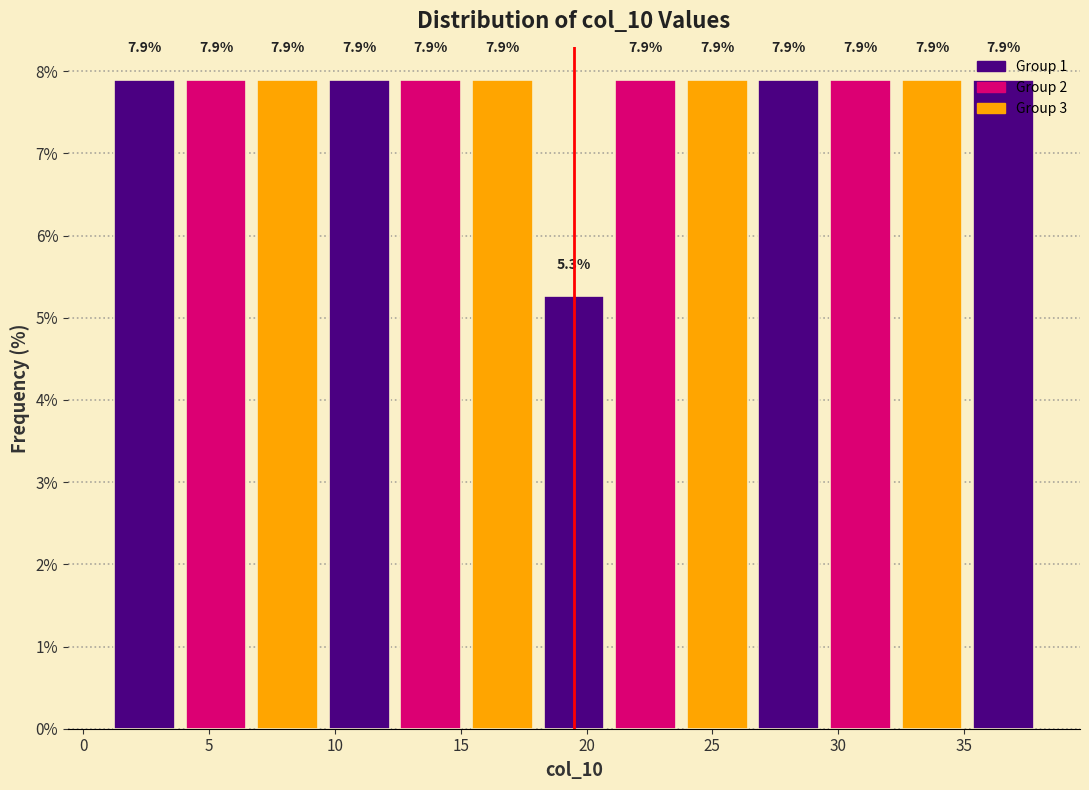

What is the height of the bar covering 18.0 to 21.0 on the x-axis? The bar edges are not printed on the chart, so give them approximately, as read against the axis.

5.3